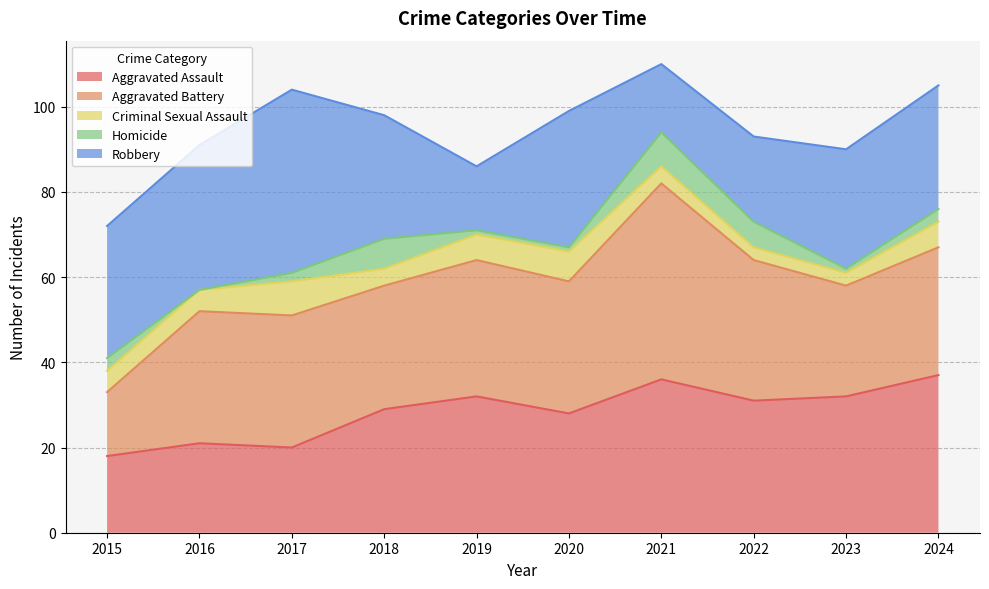

Reading right to left, transcribe all the data shown in this chart.

Aggravated Assault: 2024=37	2023=32	2022=31	2021=36	2020=28	2019=32	2018=29	2017=20	2016=21	2015=18
Aggravated Battery: 2024=30	2023=26	2022=33	2021=46	2020=31	2019=32	2018=29	2017=31	2016=31	2015=15
Criminal Sexual Assault: 2024=6	2023=3	2022=3	2021=4	2020=7	2019=6	2018=4	2017=8	2016=5	2015=5
Homicide: 2024=3	2023=1	2022=6	2021=8	2020=1	2019=1	2018=7	2017=2	2016=0	2015=3
Robbery: 2024=29	2023=28	2022=20	2021=16	2020=32	2019=15	2018=29	2017=43	2016=34	2015=31